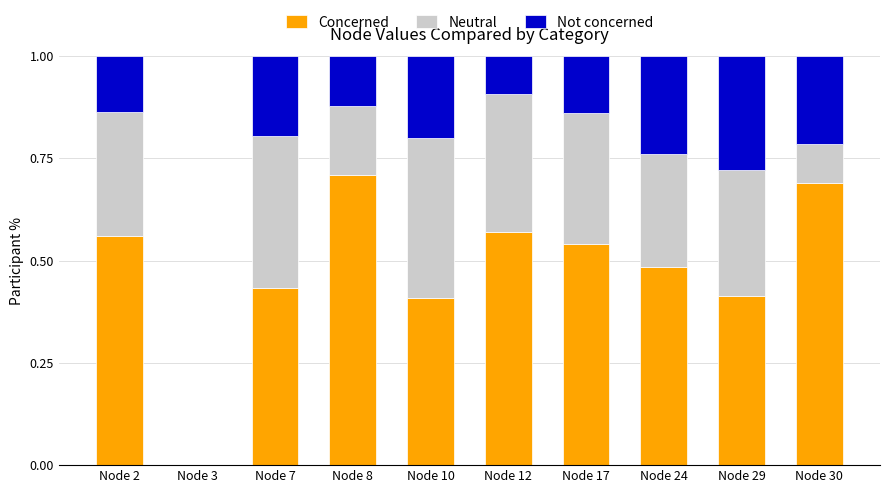

The Concerned series shows 0.4 at Node 10. True or false?

True